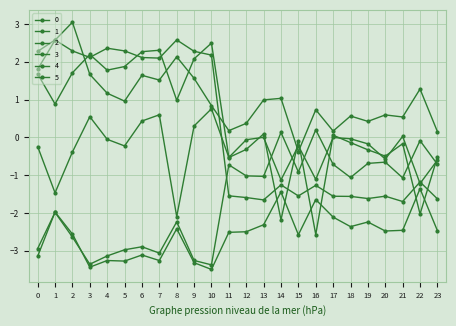

At which category does the chart reach its peak across all series?

2